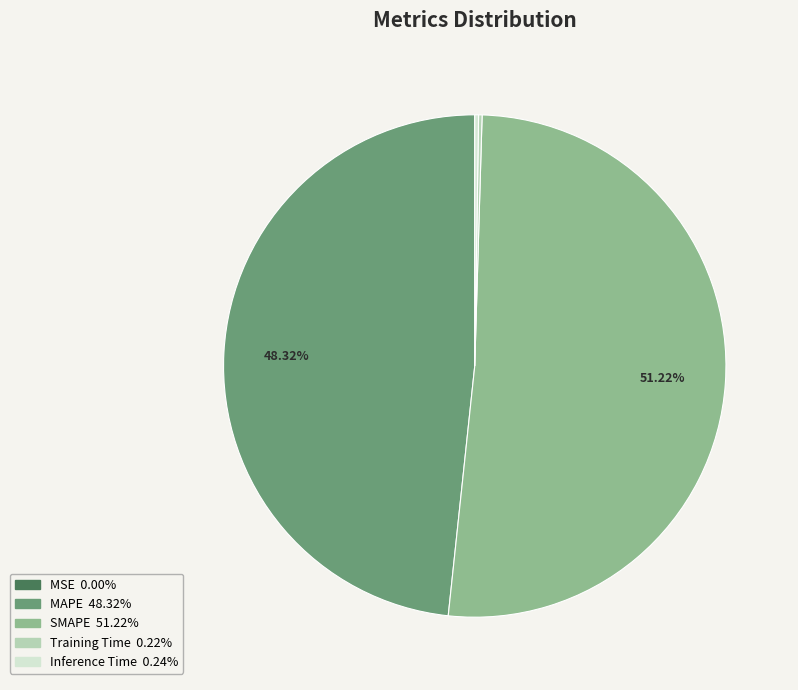

Which slice represents more than half of the pie?

SMAPE